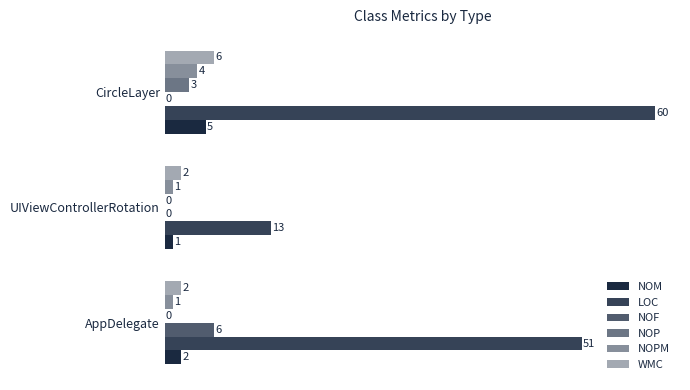

What is the difference between the maximum and minimum values in the WMC series?

4